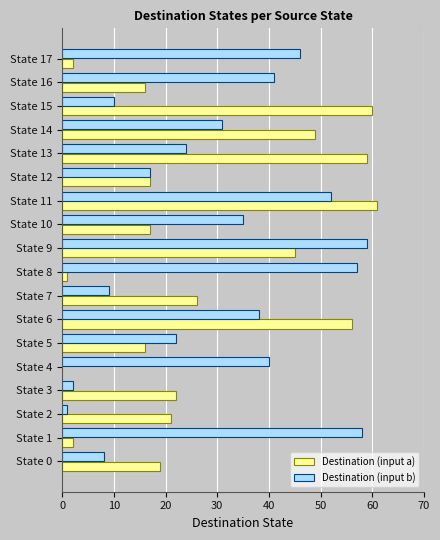

At which label is Destination (input a) closest to 30?

State 7